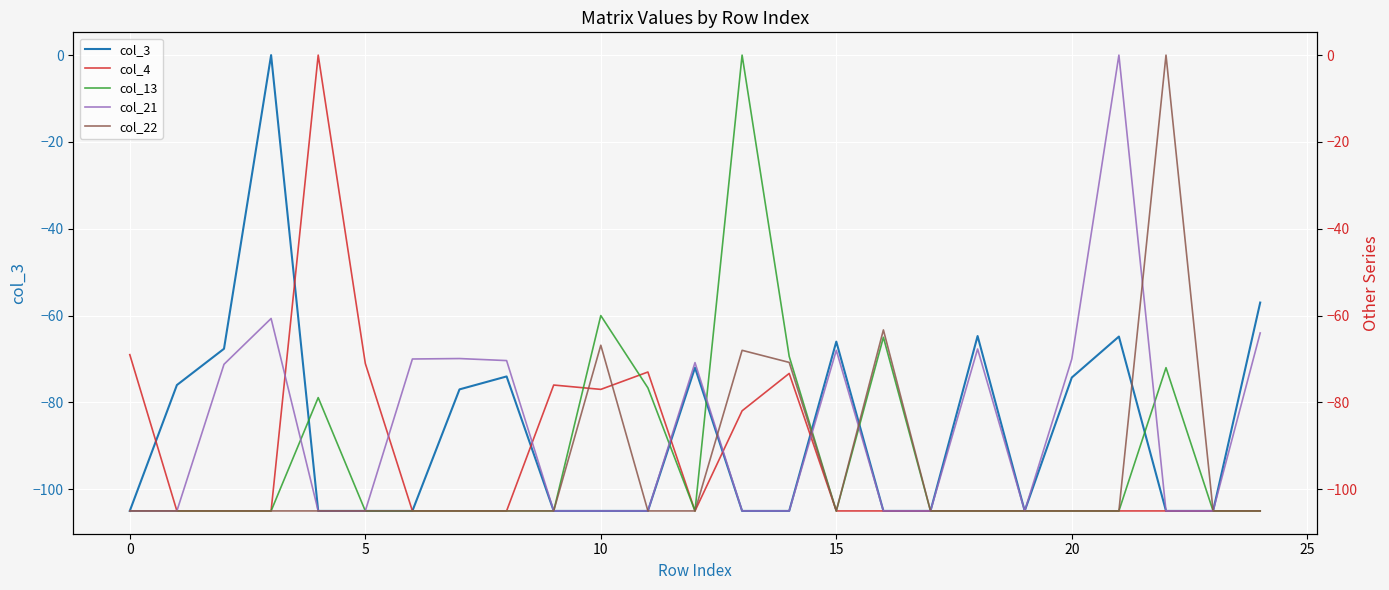

The value of col_13 at 21 is -144.0. True or false?

False